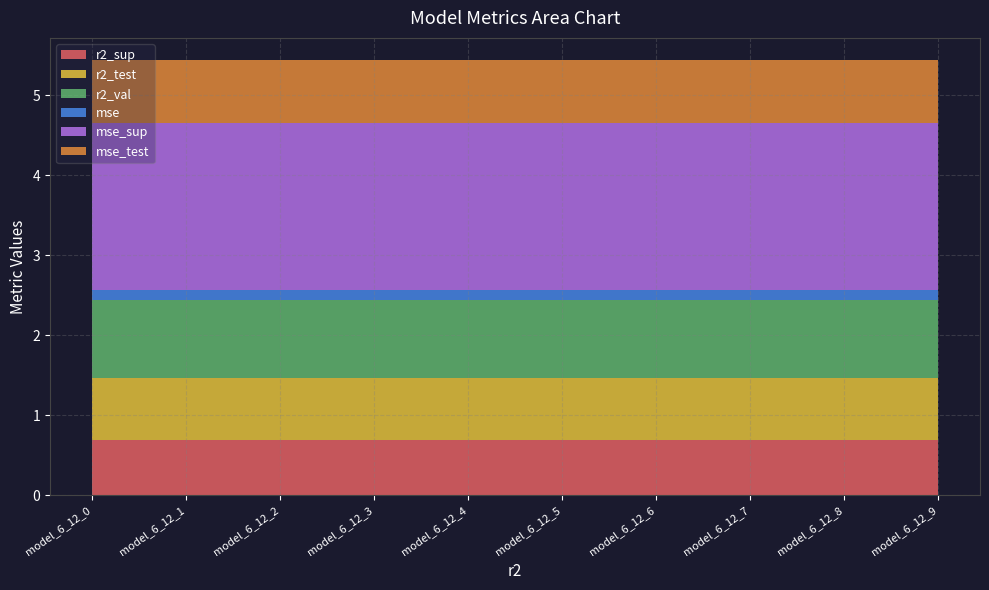

Reading left to right, extract all data points from this chart.

r2_sup: 0.7	0.7	0.7	0.7	0.7	0.7	0.7	0.7	0.7	0.7
r2_test: 0.8	0.8	0.8	0.8	0.8	0.8	0.8	0.8	0.8	0.8
r2_val: 1.0	1.0	1.0	1.0	1.0	1.0	1.0	1.0	1.0	1.0
mse: 0.1	0.1	0.1	0.1	0.1	0.1	0.1	0.1	0.1	0.1
mse_sup: 2.1	2.1	2.1	2.1	2.1	2.1	2.1	2.1	2.1	2.1
mse_test: 0.8	0.8	0.8	0.8	0.8	0.8	0.8	0.8	0.8	0.8